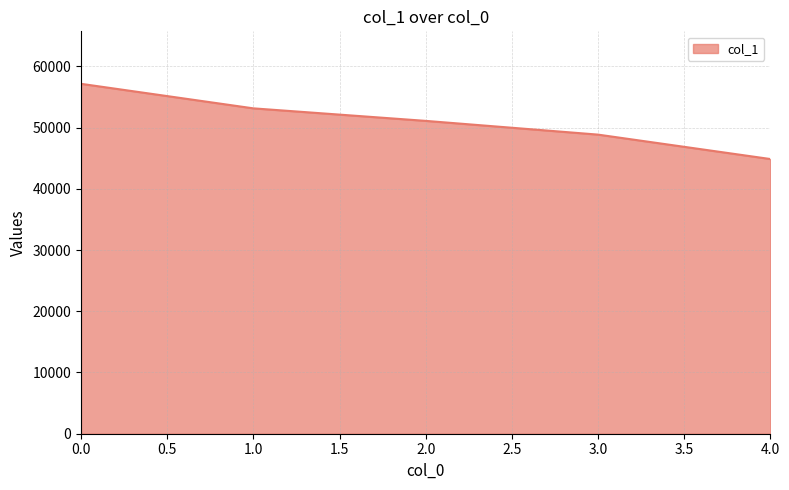

Between 3.0 and 1.0, which is larger?

1.0